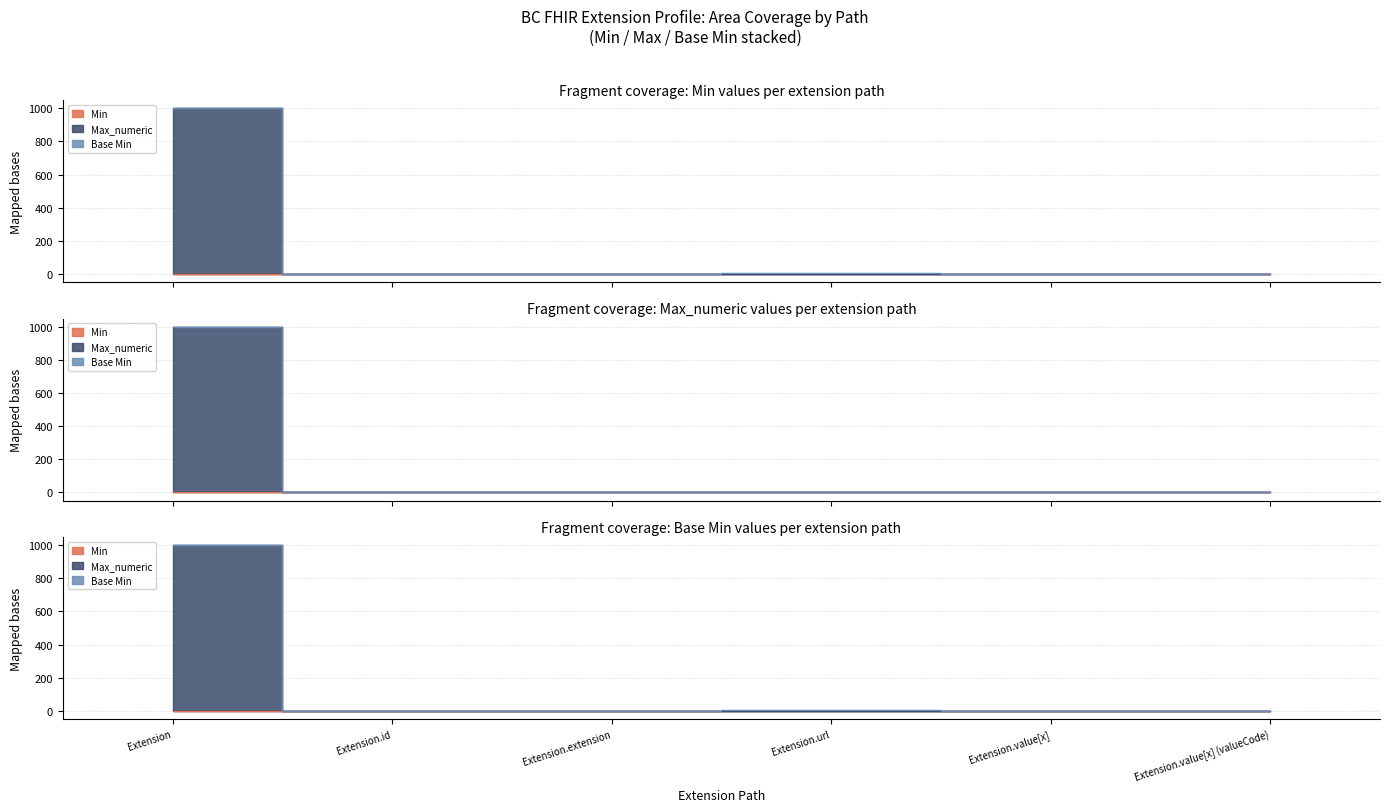

Which series has the largest range (max minus min)?

Max_numeric